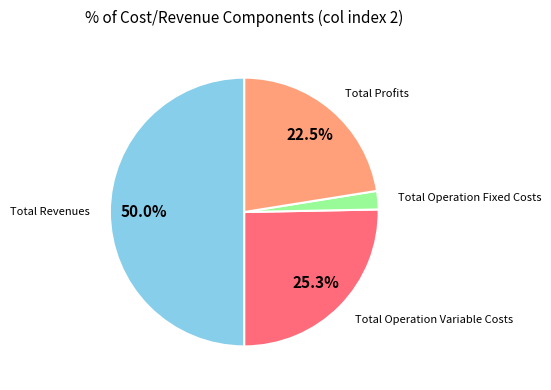

Count the number of slices in the pie.

4